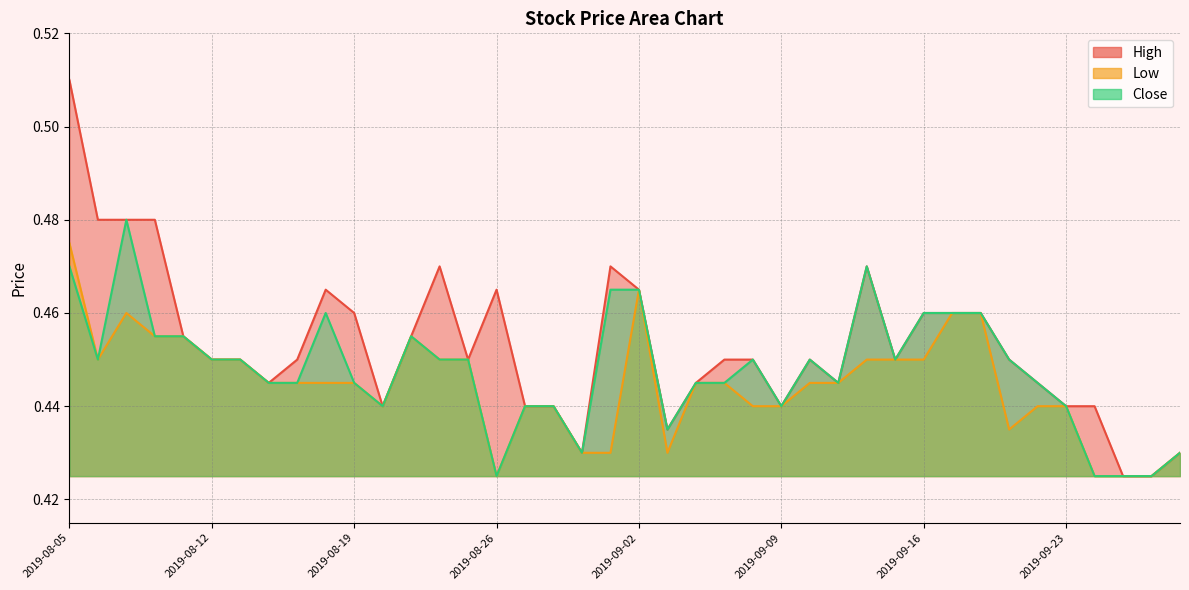

What is the label of the 36th point from the left?

2019-09-23